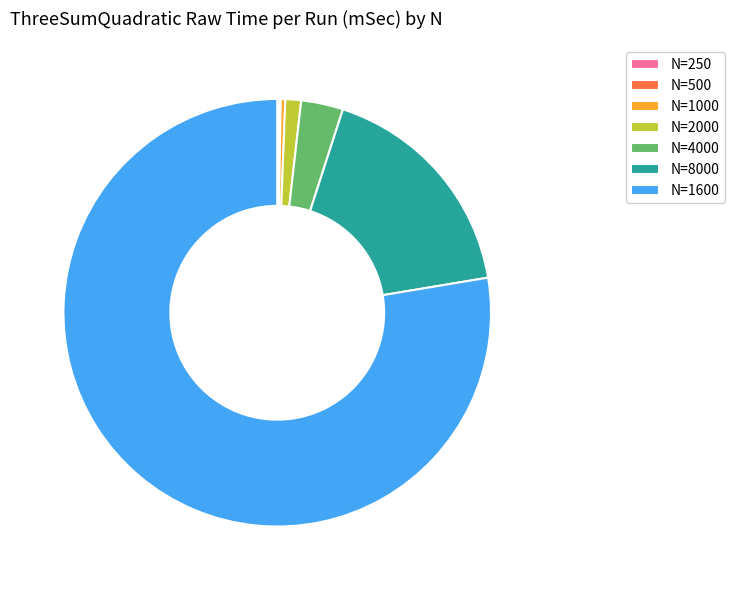

Which category has the biggest portion of the pie?

N=1600